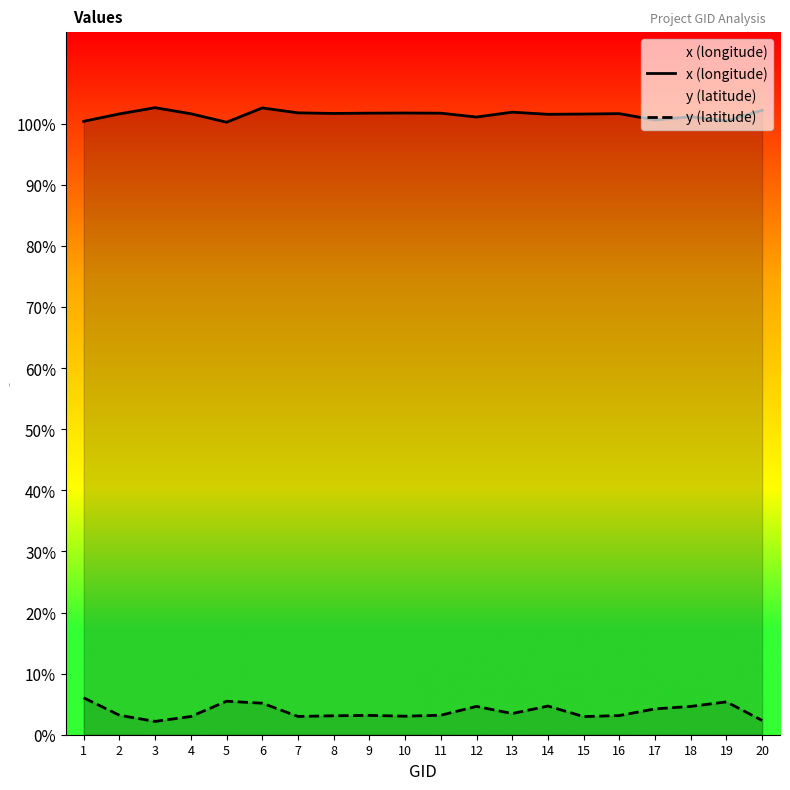

What is the value of the x (longitude) point at the 5th from the left?

100.3